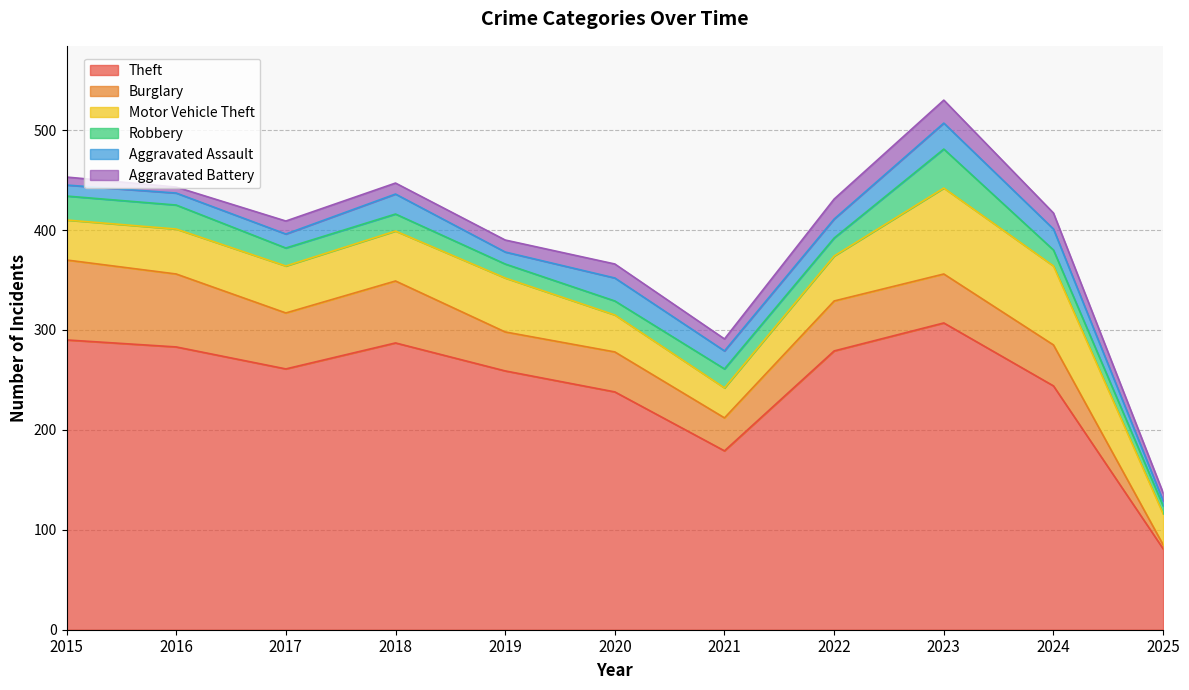

Reading left to right, list all the values displayed in this chart.

Theft: 2015=290	2016=283	2017=261	2018=287	2019=259	2020=238	2021=179	2022=279	2023=307	2024=244	2025=81
Burglary: 2015=80	2016=73	2017=56	2018=62	2019=39	2020=40	2021=33	2022=50	2023=49	2024=41	2025=4
Motor Vehicle Theft: 2015=40	2016=45	2017=47	2018=50	2019=54	2020=37	2021=30	2022=45	2023=86	2024=79	2025=31
Robbery: 2015=24	2016=24	2017=18	2018=17	2019=14	2020=14	2021=19	2022=18	2023=39	2024=16	2025=8
Aggravated Assault: 2015=11	2016=12	2017=14	2018=20	2019=12	2020=23	2021=18	2022=19	2023=26	2024=21	2025=5
Aggravated Battery: 2015=8	2016=6	2017=13	2018=11	2019=12	2020=14	2021=12	2022=20	2023=23	2024=16	2025=8